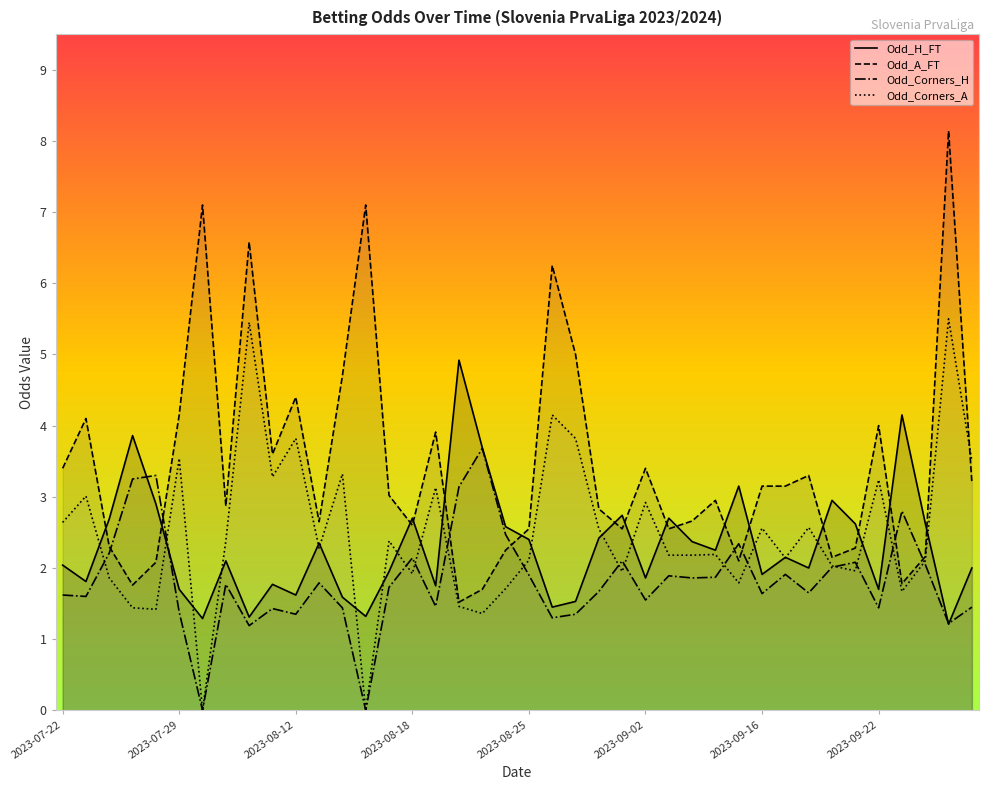

What is the average value of the Odd_Corners_H series?

1.8